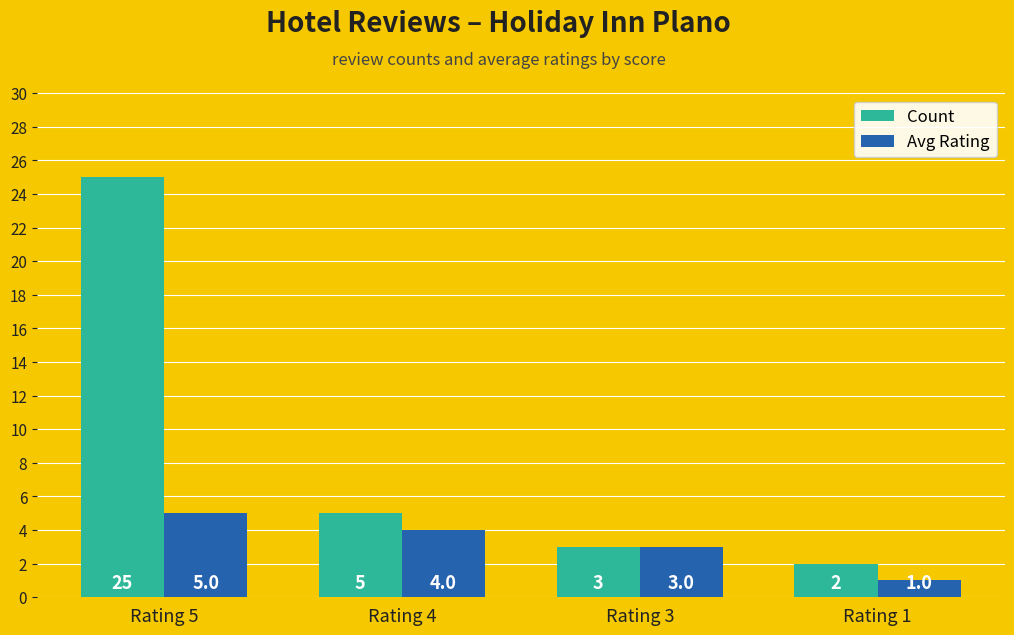

What is the value of the Avg Rating bar at the 3rd from the left?

3